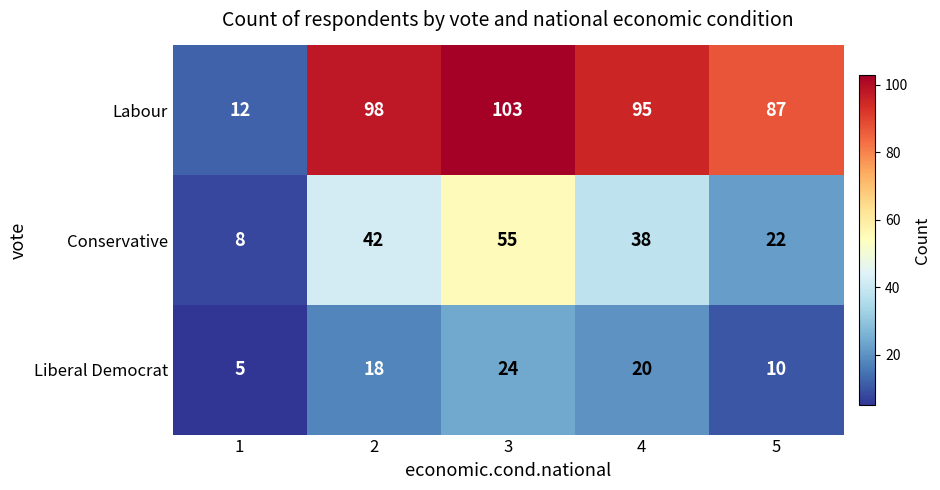

At which label is Labour closest to 57?

5